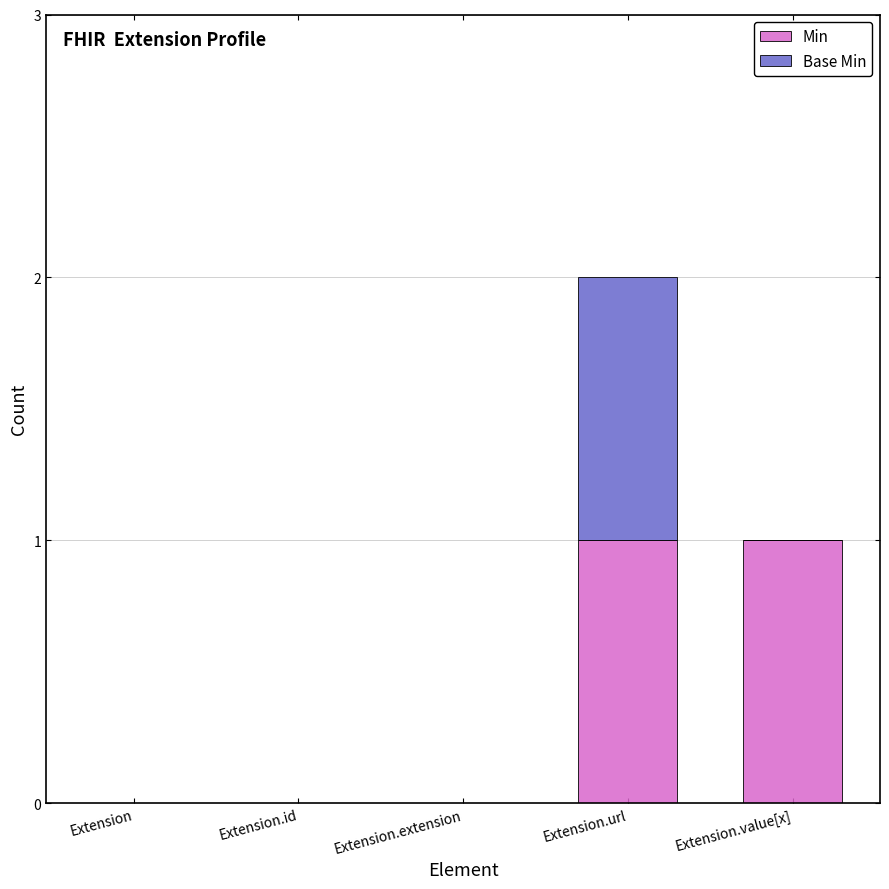

Are the bars grouped side by side (vs. stacked)?

No